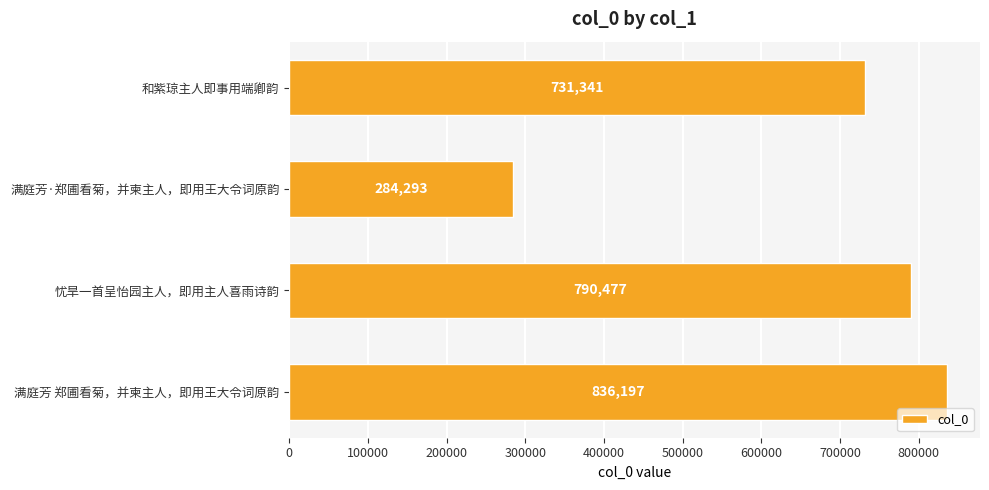

List the labels in order of value, smallest first.

满庭芳·郑圃看菊，并柬主人，即用王大令词原韵, 和紫琼主人即事用端卿韵, 忧旱一首呈怡园主人，即用主人喜雨诗韵, 满庭芳 郑圃看菊，并柬主人，即用王大令词原韵